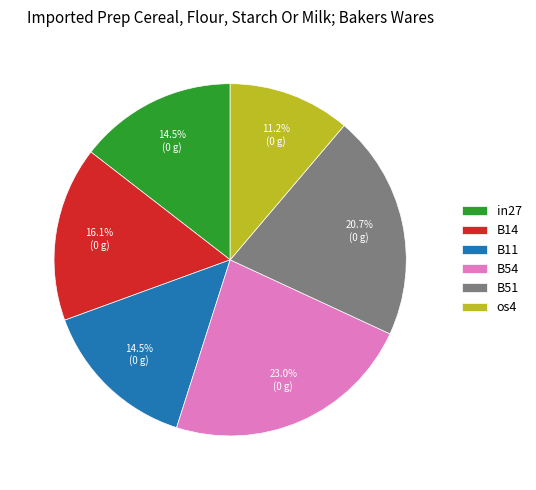

Combined, what portion of the pie is os4 and B11?

25.7%